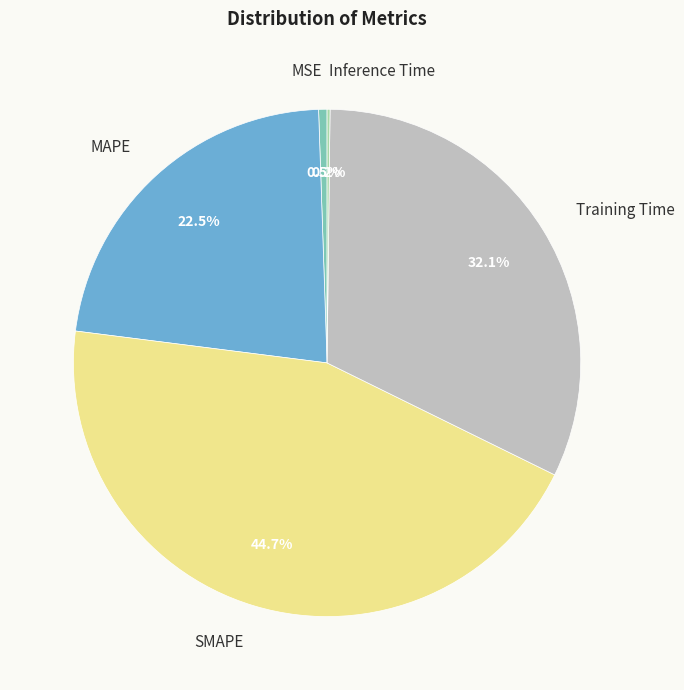

Is there any slice that represents more than half of the pie?

No